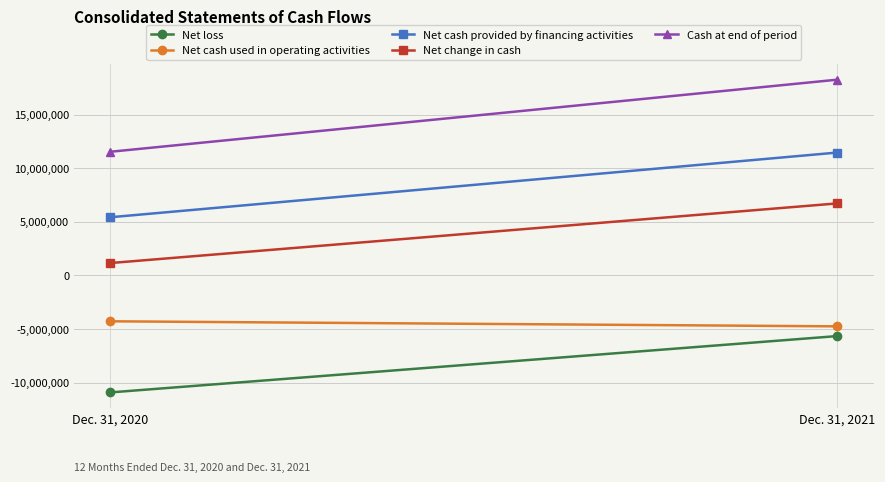

At which label does Net cash used in operating activities reach its minimum?

Dec. 31, 2021